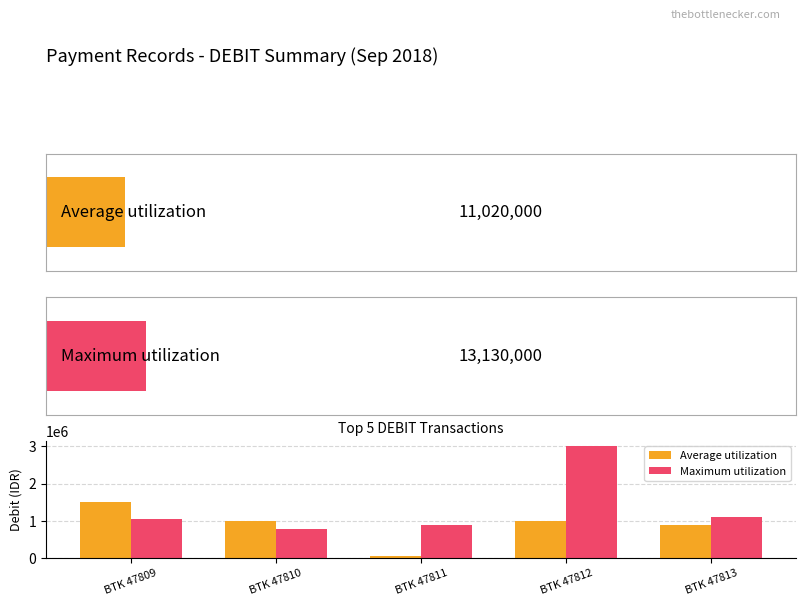

What is the value of the Average utilization bar at the 1st from the left?

1500000